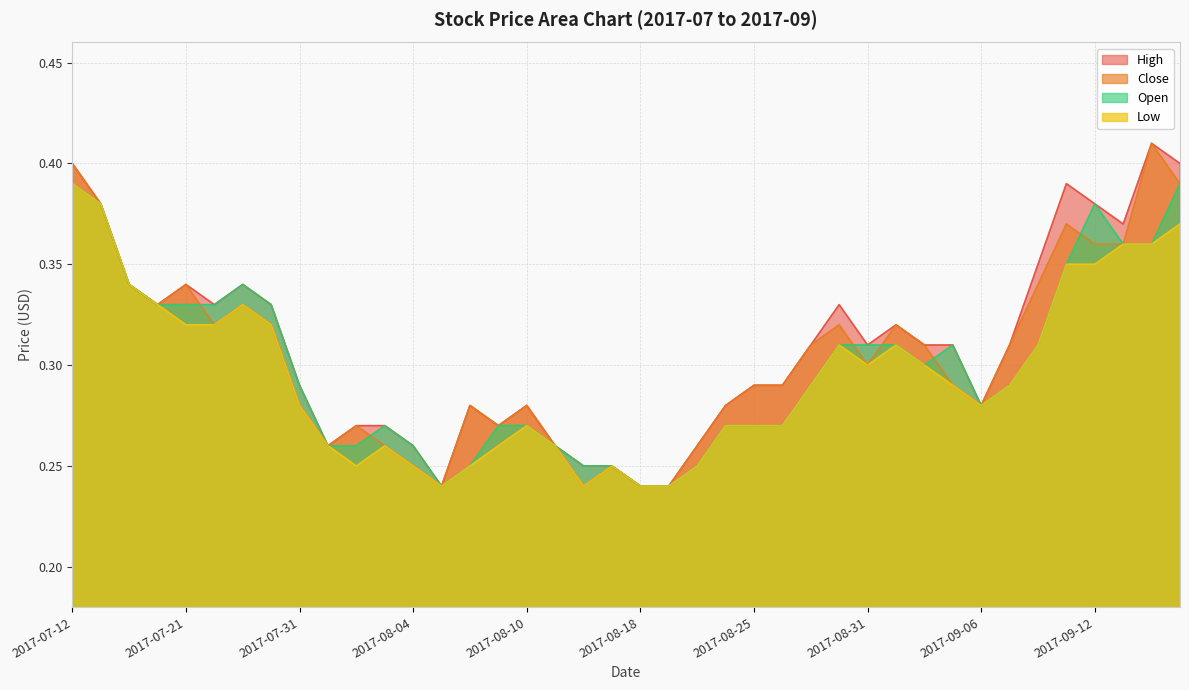

Where is the first local maximum for Close?

2017-07-21